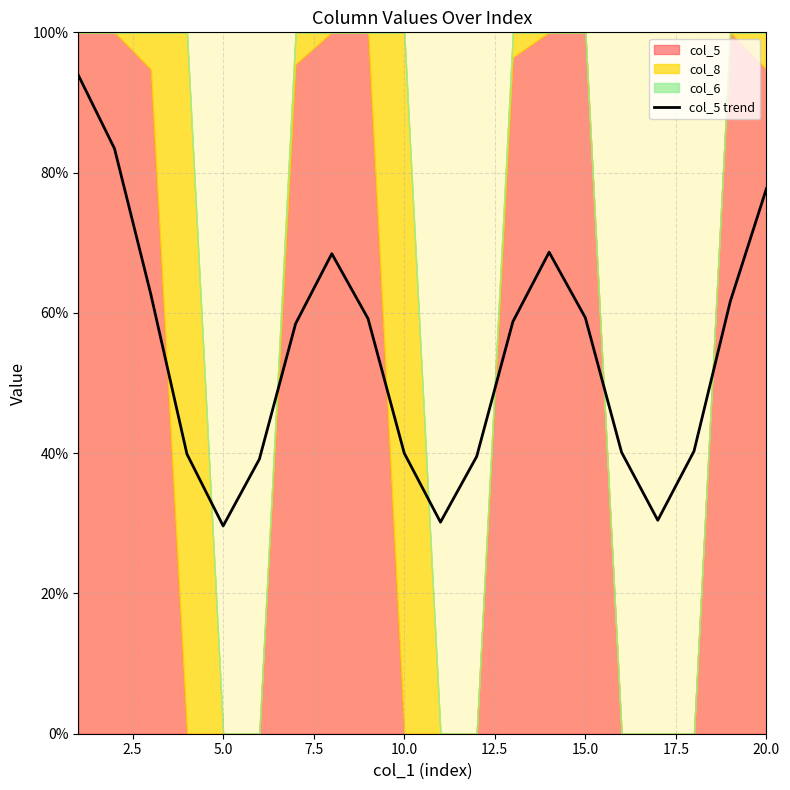

What is the minimum value for col_5 trend?

29.6